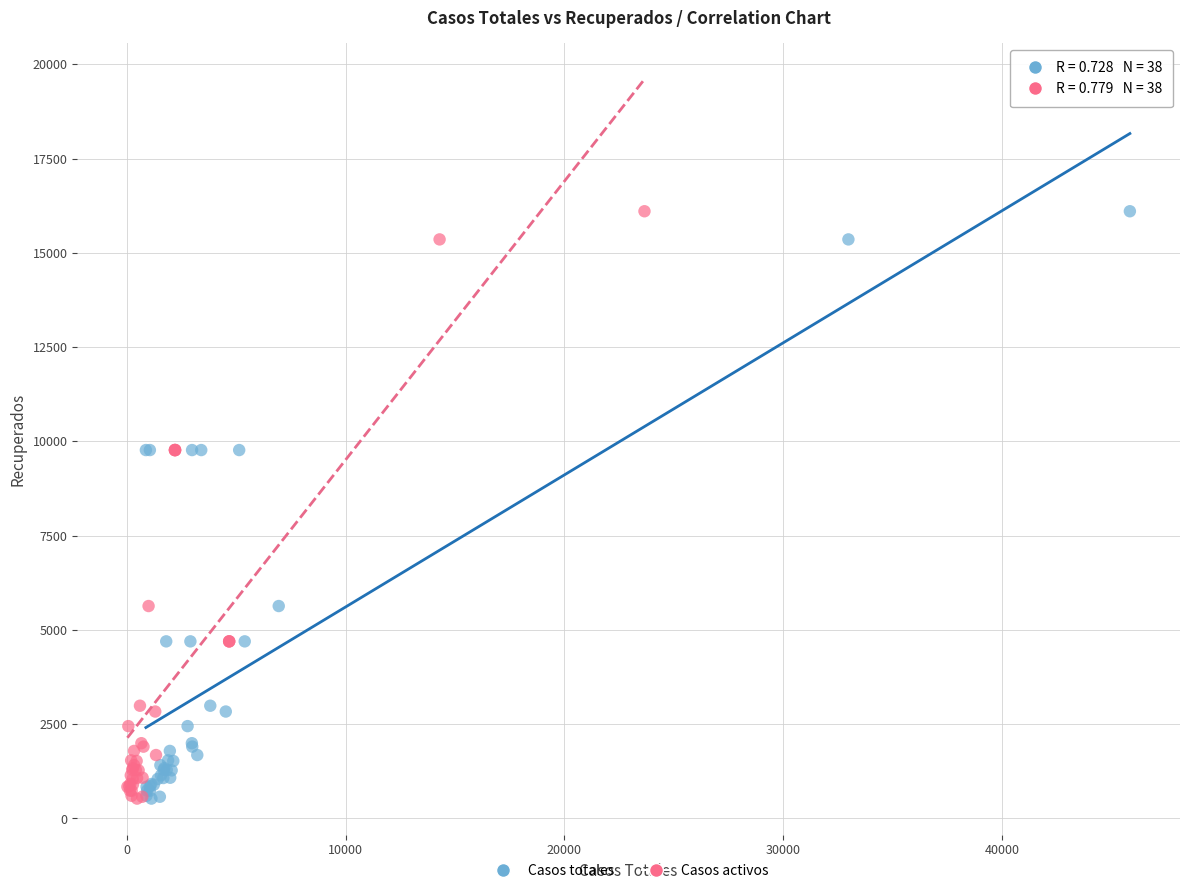

What are all the series names shown in the legend?

Casos totales, Casos activos